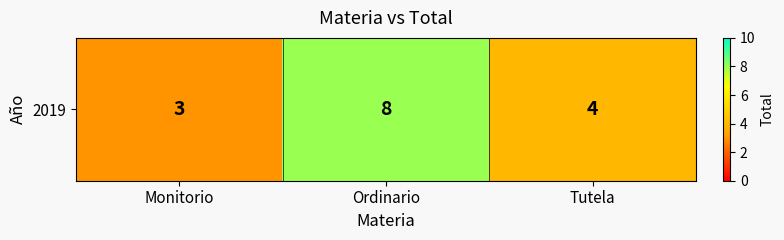

What is the ratio of the value at Monitorio to the value at Ordinario?

0.4